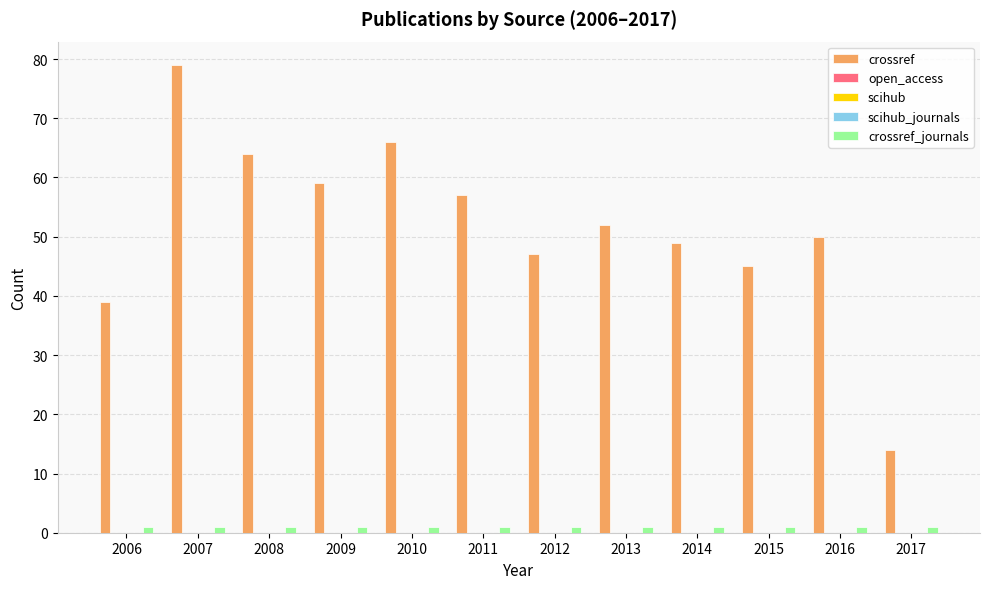

At how many categories does at least one series exceed 74?

1